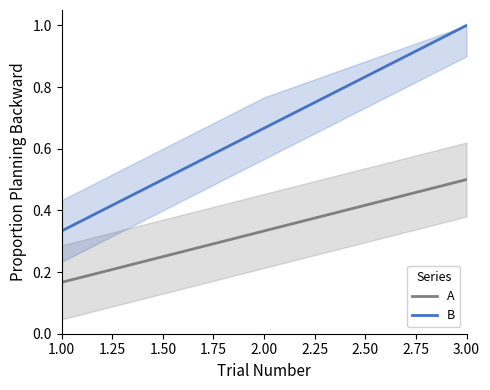

Is it true that B equals 0.2 at 1.00?

False